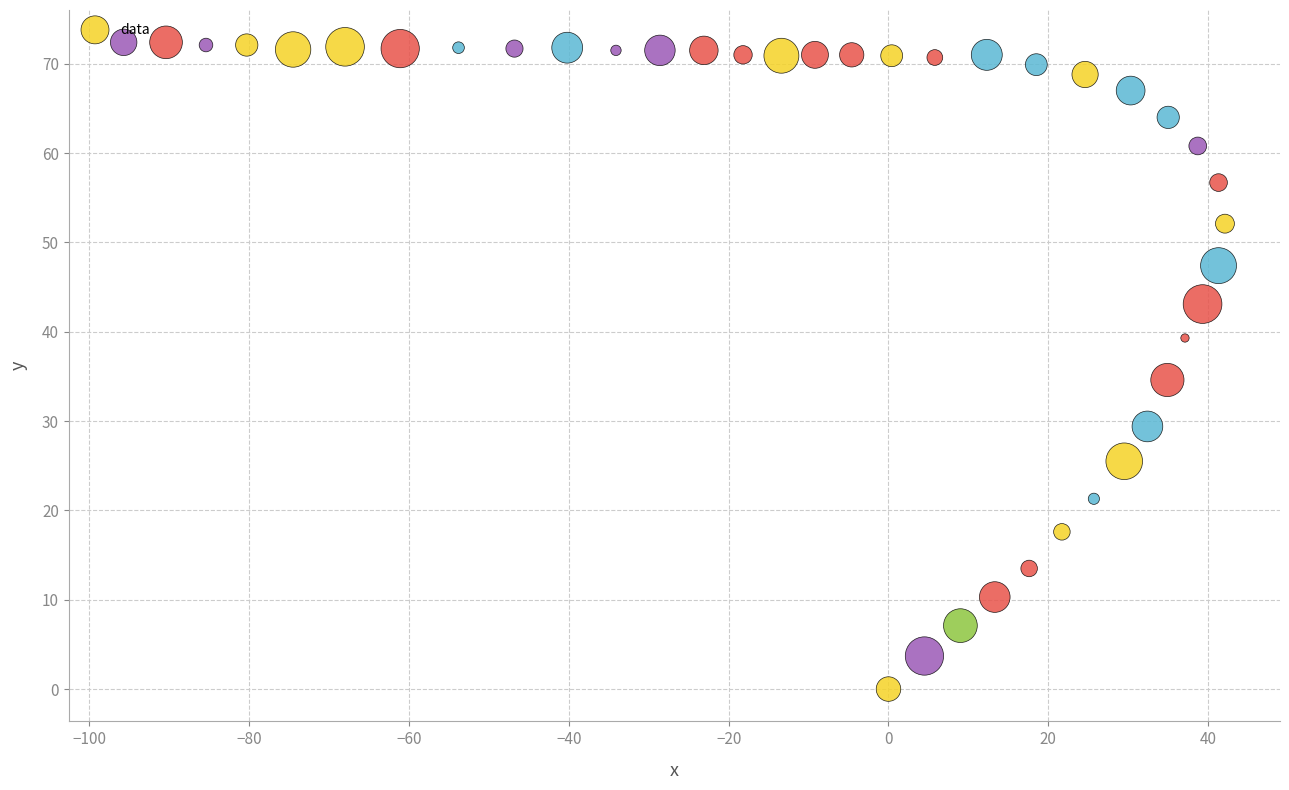

What Y value in the scatter plot is closest to 36?

34.6